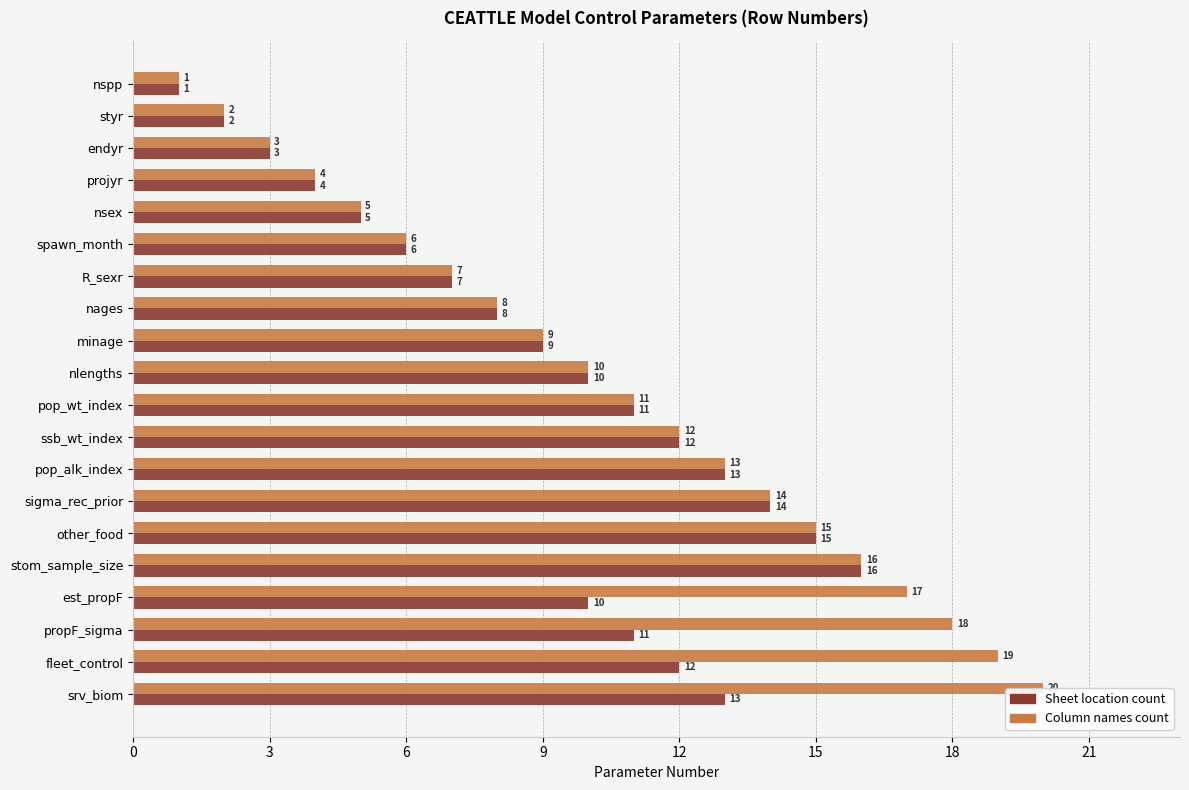

At which label does Sheet location count reach its peak?

stom_sample_size